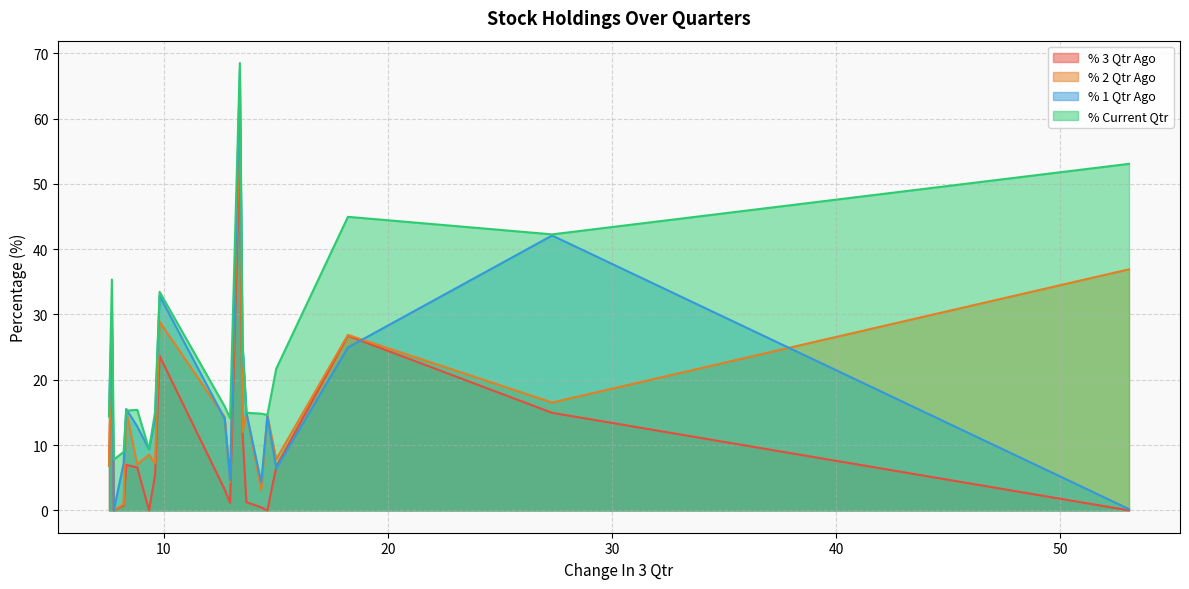

Which series has the widest spread of values?

% 1 Qtr Ago